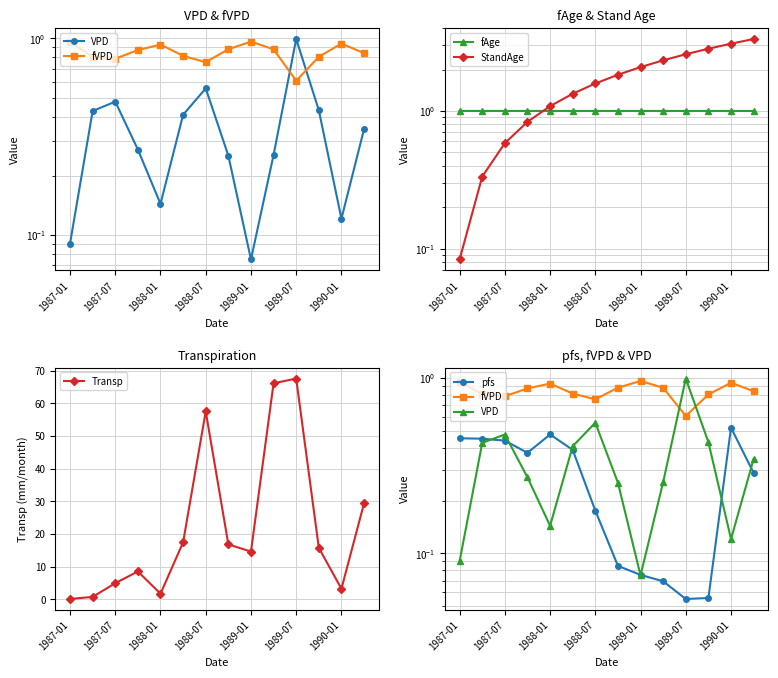

True or false: Transp has more than 1 points higher than both neighbors.

True